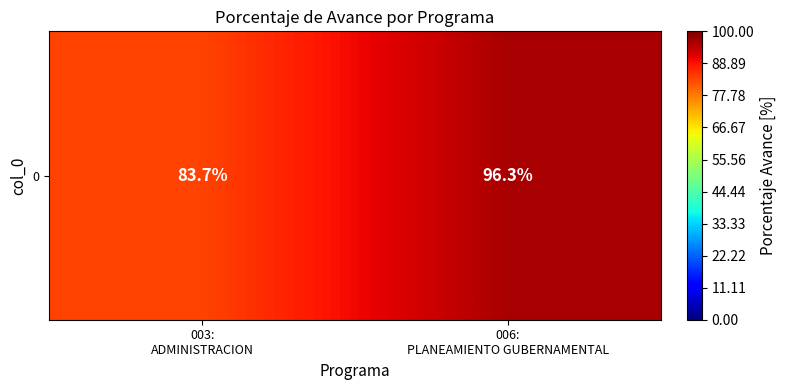

Which category has the lowest value across all series?

003:
ADMINISTRACION